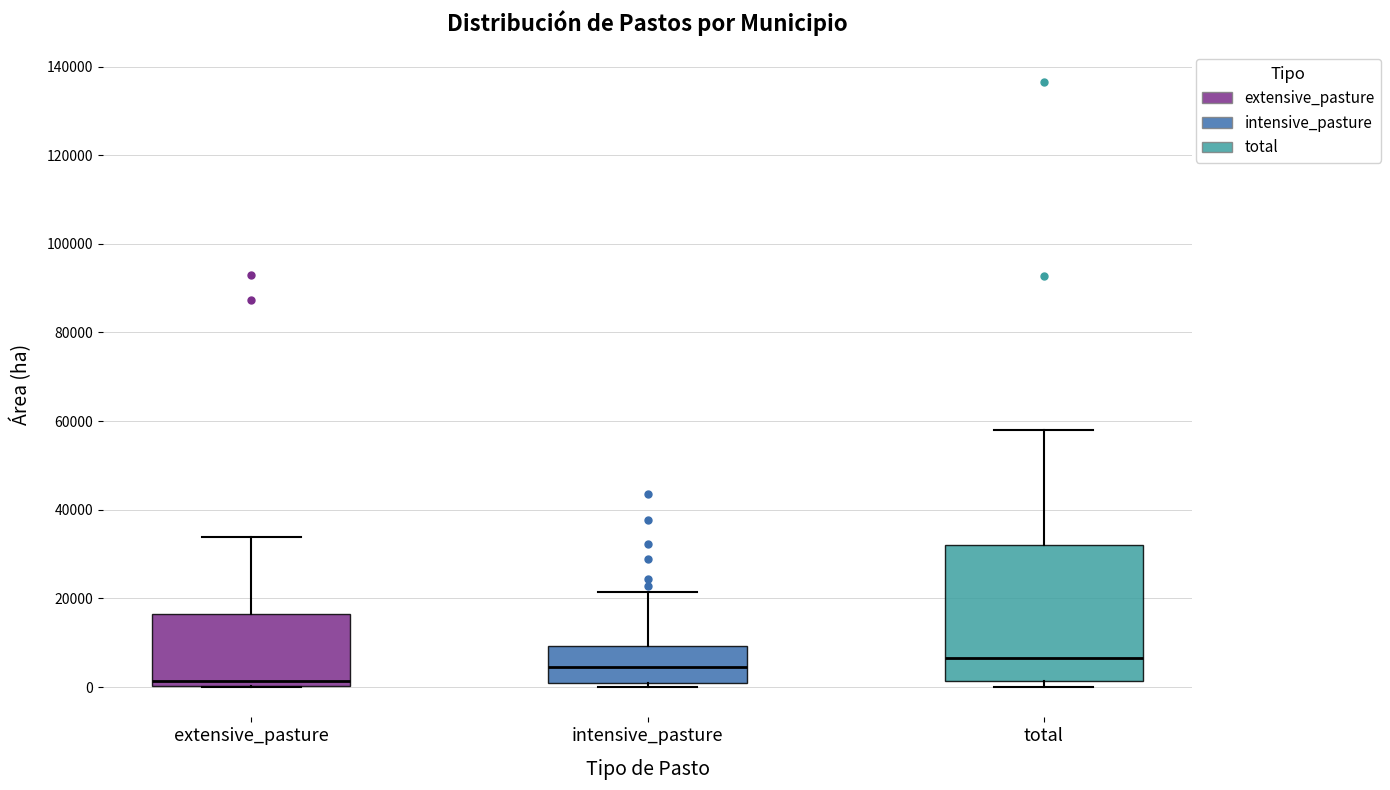

Reading left to right, transcribe this box plot: for each box, give where its median line is, the range the box spans, and where its two whiskers end, as read against the y-axis. The values are not printed on the chart, so give them approximately, as read against the axis.

extensive_pasture: median 2000, box 0 to 16000, whiskers 0 to 34000
intensive_pasture: median 4000, box 2000 to 10000, whiskers 0 to 22000
total: median 6000, box 2000 to 32000, whiskers 0 to 58000